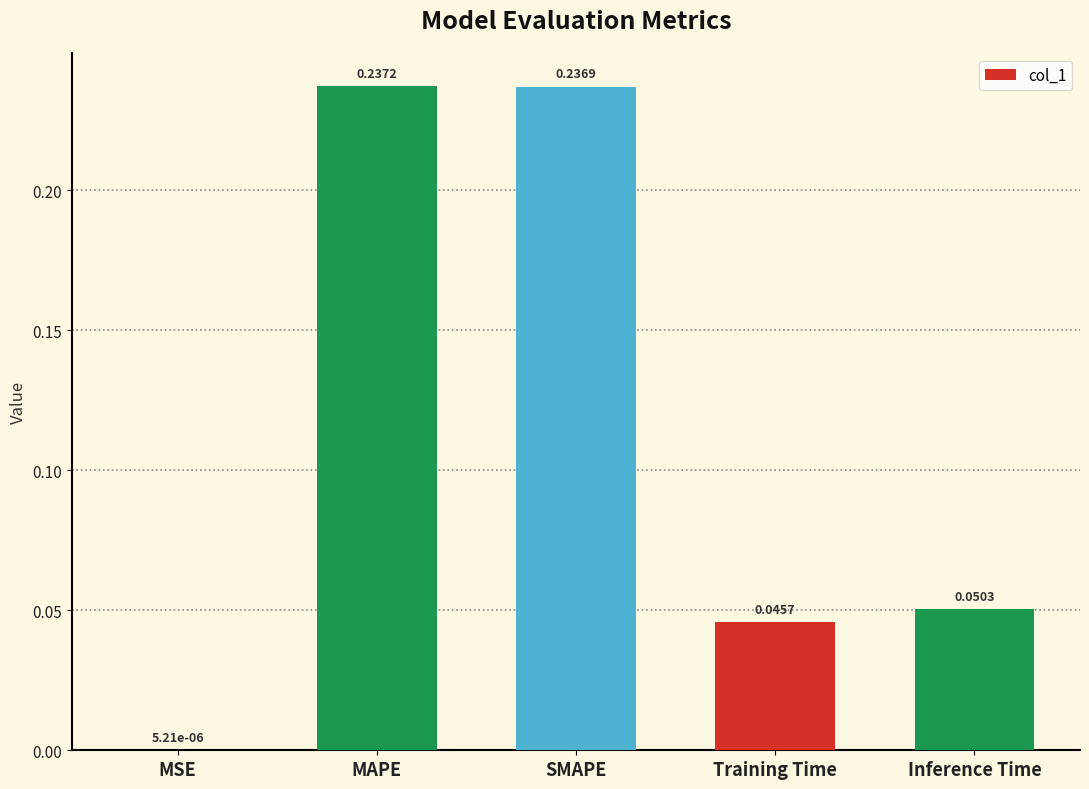

Which label corresponds to the largest value in the chart?

MAPE